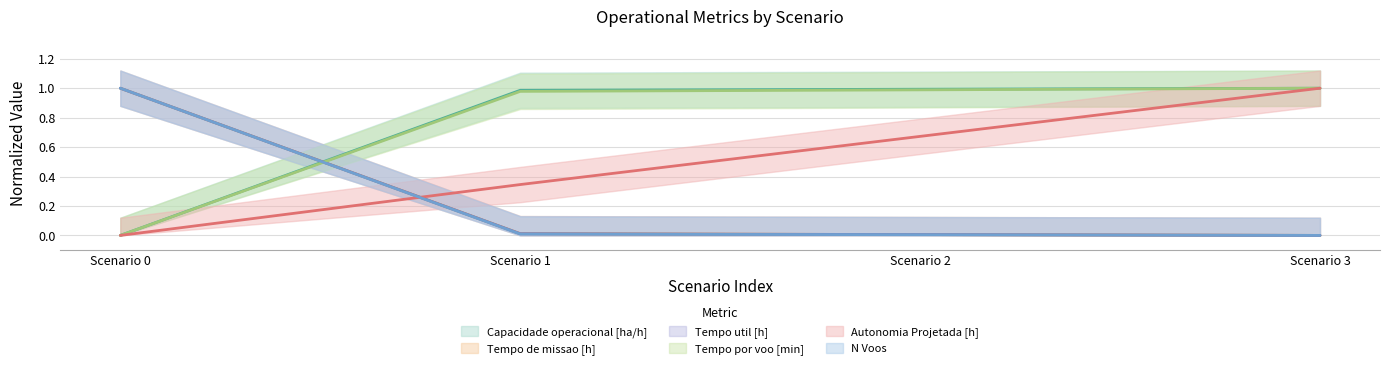

What is the difference between the Tempo util [h] values at Scenario 0 and Scenario 1?

1.0